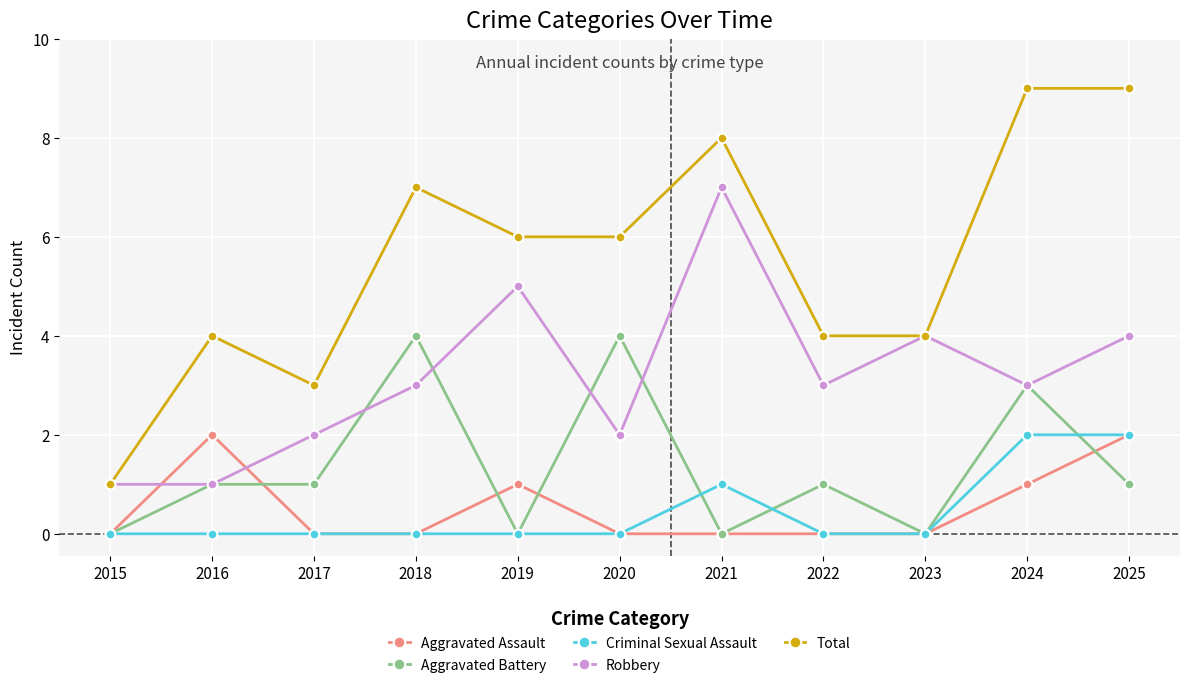

Count the number of categories in the chart.

11